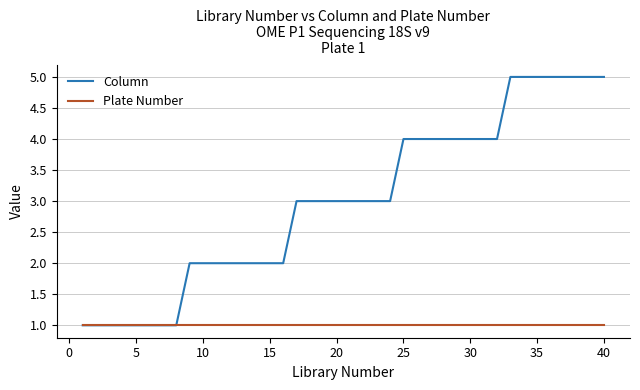

Which series has the largest total across all categories?

Column